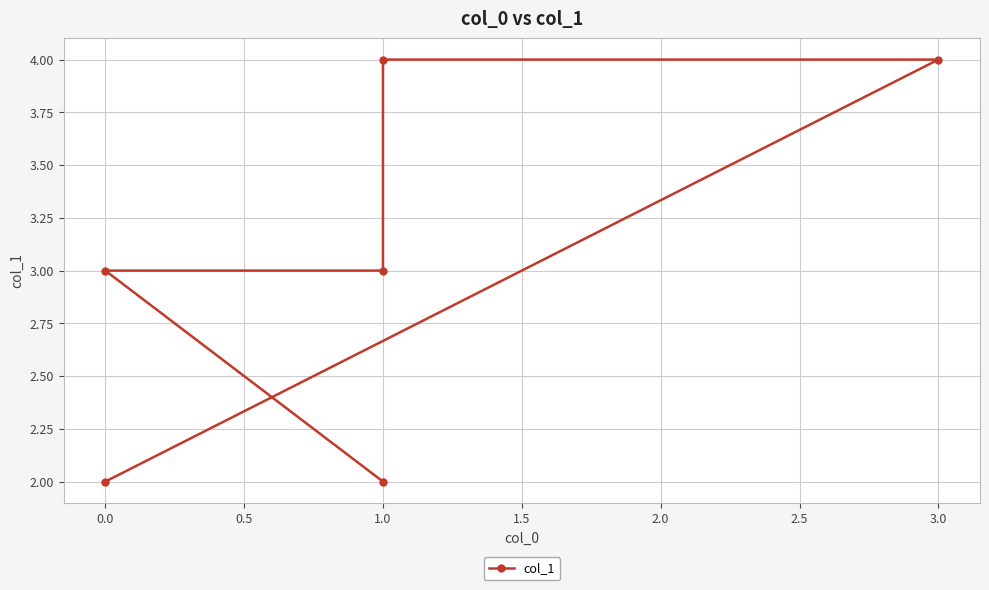

The value at 0.0 is 1. True or false?

False